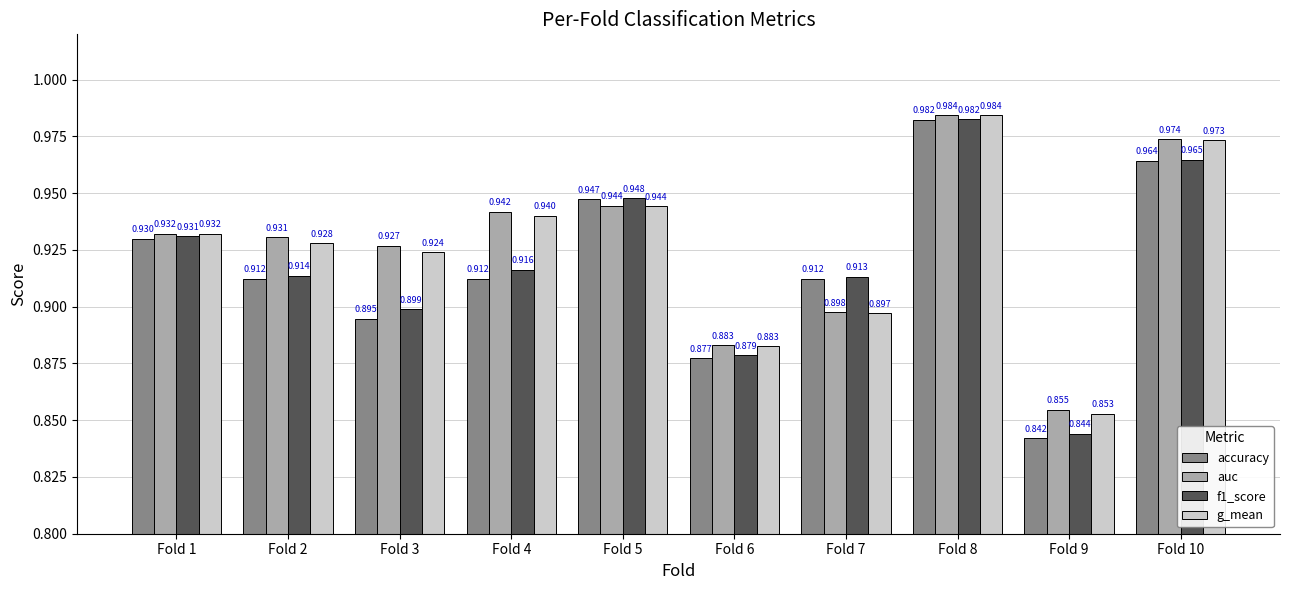

Which category has the highest value in the accuracy series?

Fold 8